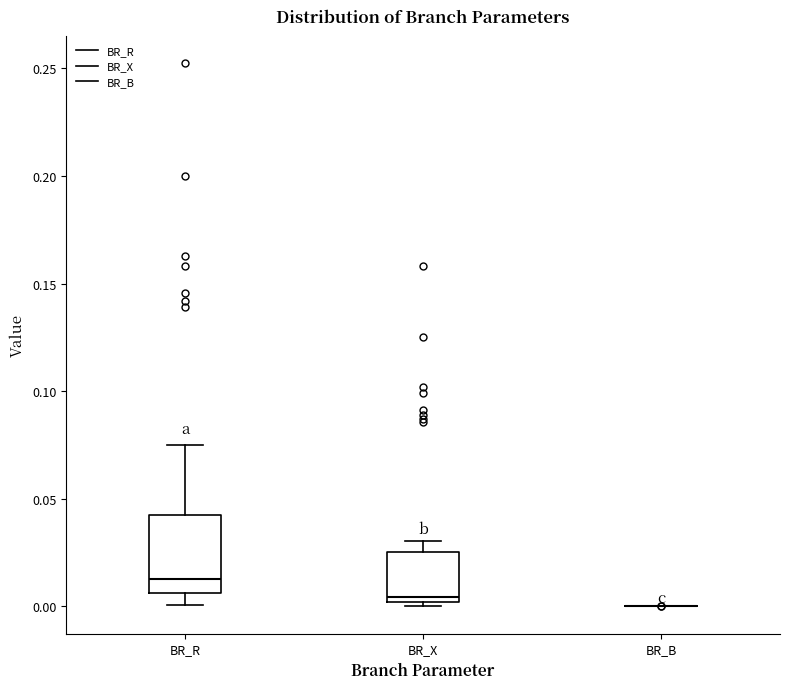

Which box is the tallest, from its lower edge to its upper edge?

BR_R